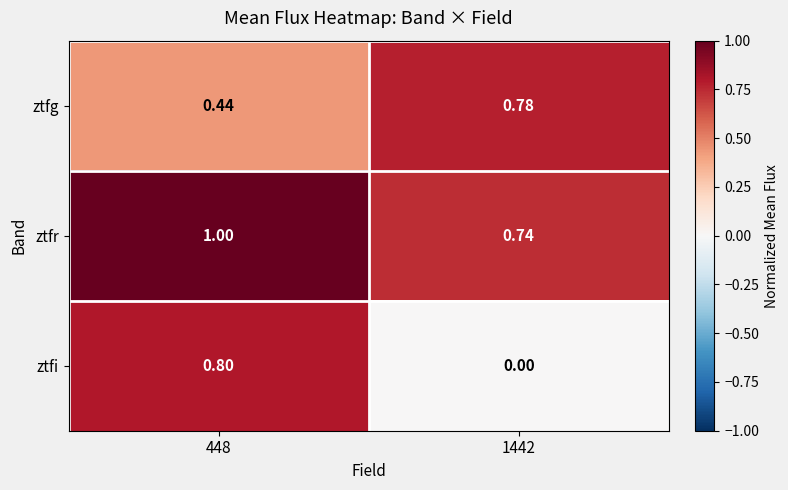

Which series has the largest total across all categories?

ztfr